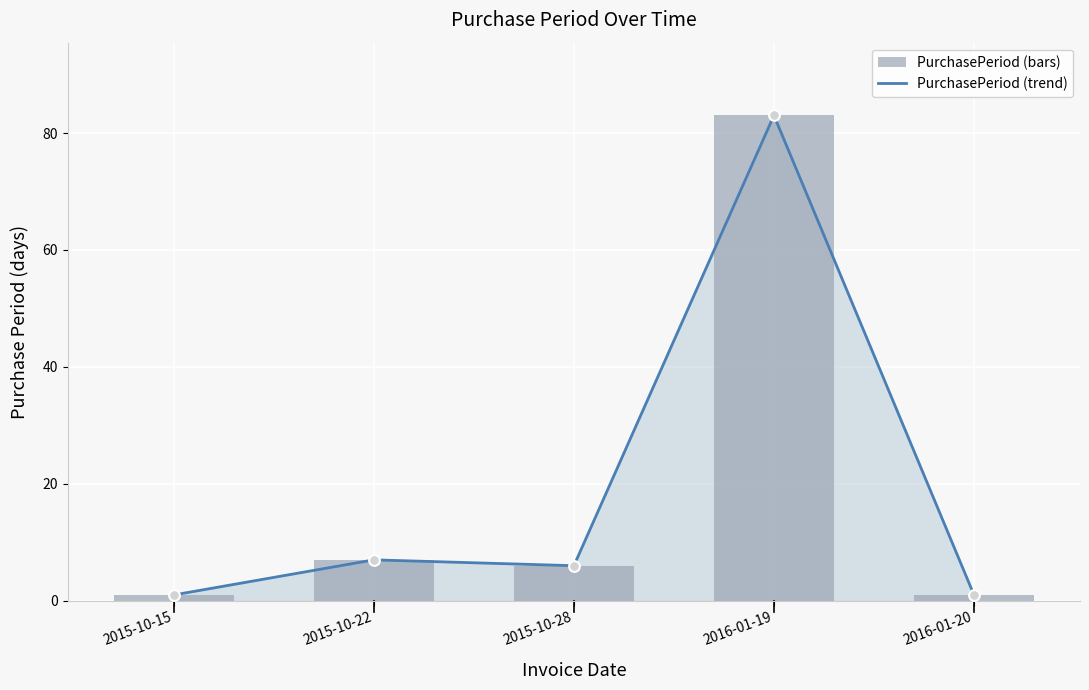

Which series has the largest total across all categories?

PurchasePeriod trend